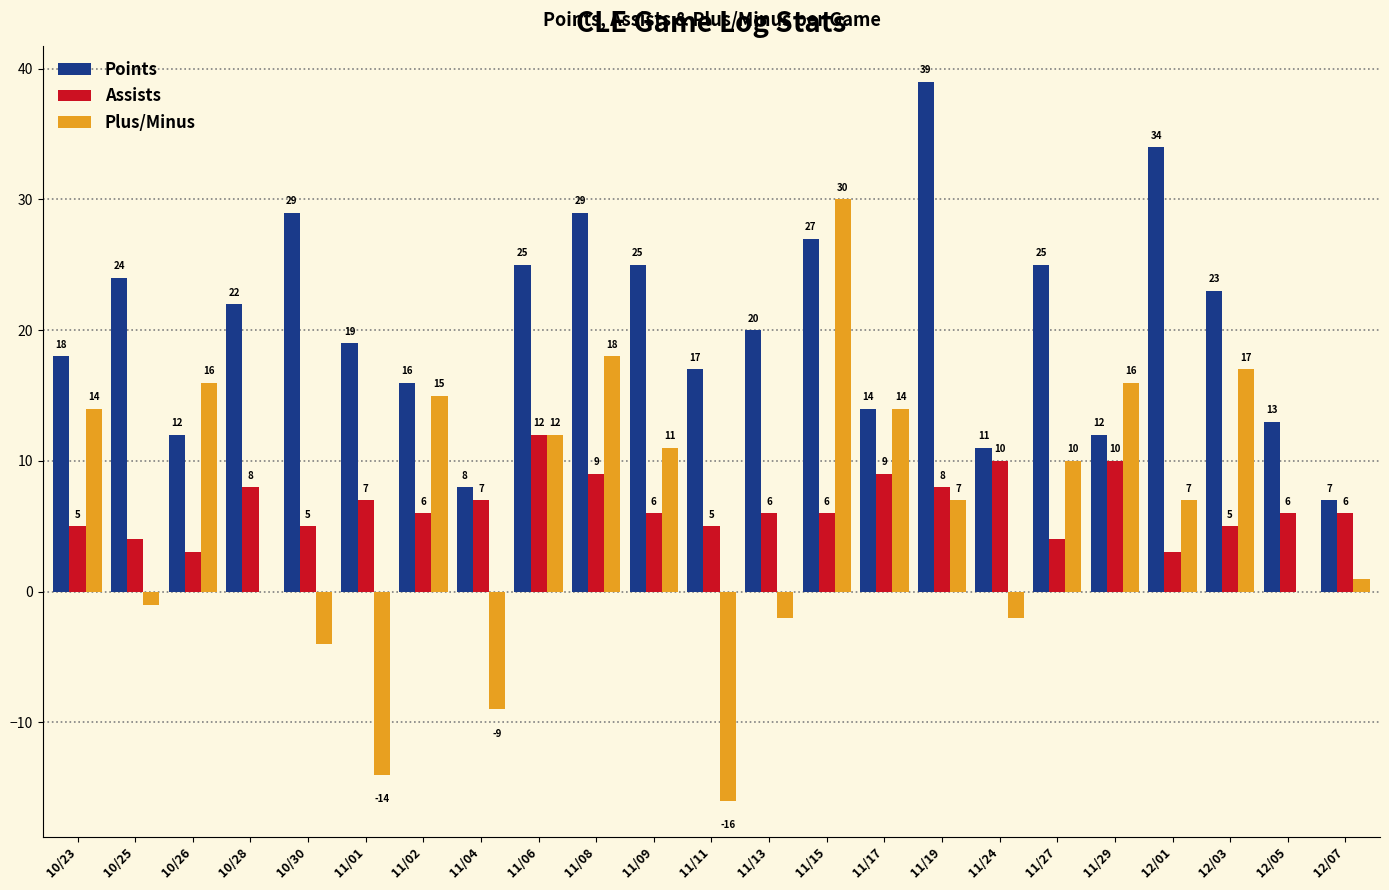

Which series changed the most between 11/06 and 11/11?

Plus/Minus